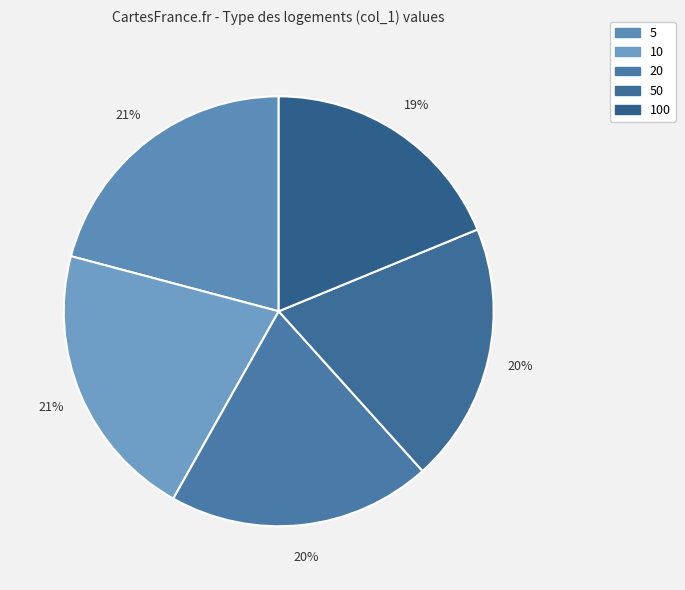

Is there a majority slice in this chart?

No